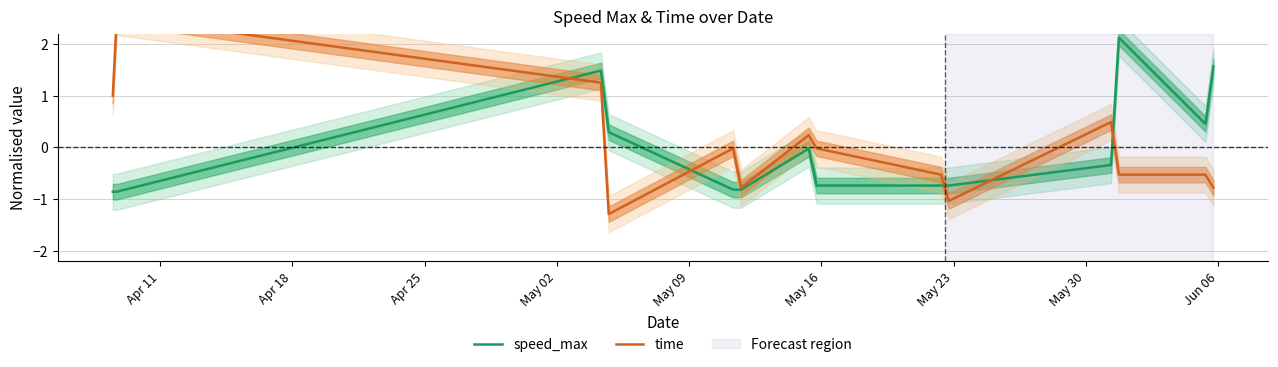

Rank the series by their average value, from lowest to highest.

speed_max, time